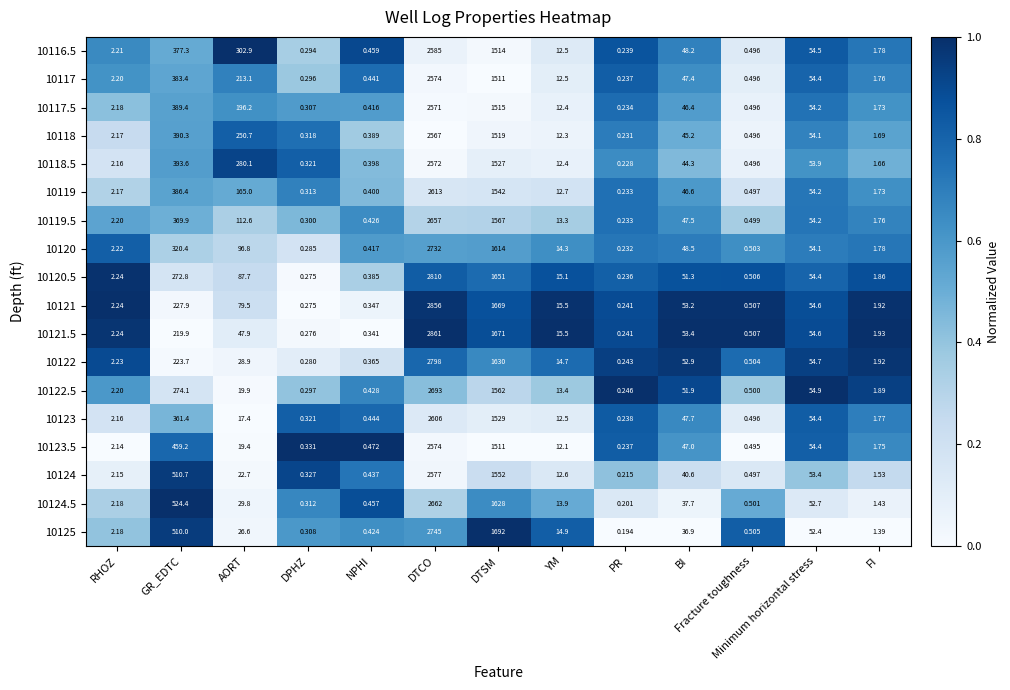

At how many categories does at least one series exceed 0?

13